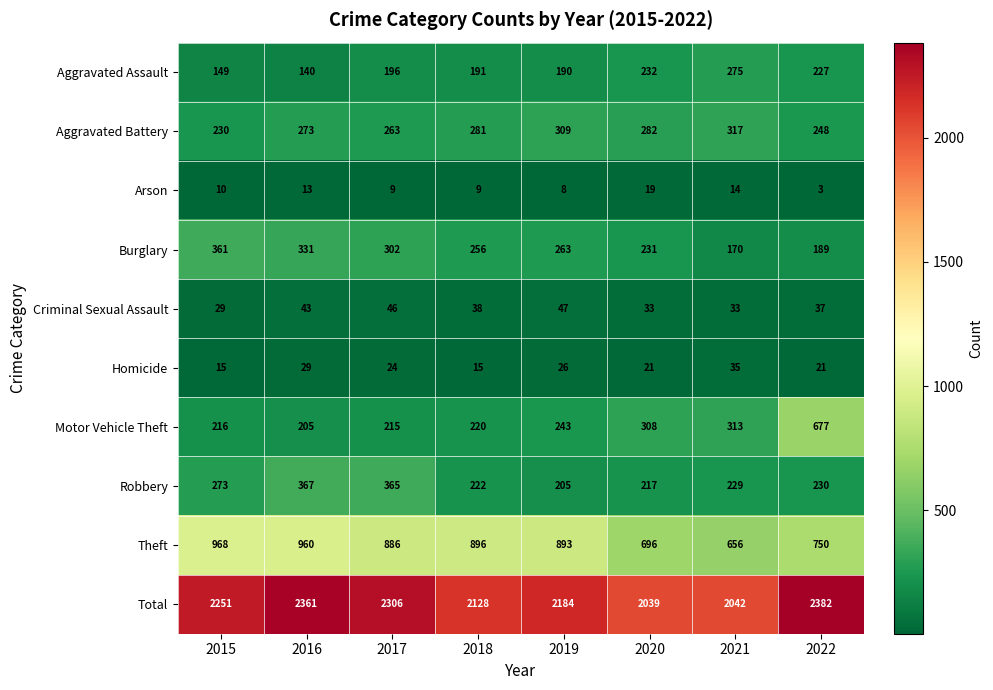

True or false: Robbery has a value of 367 at 2016.

True